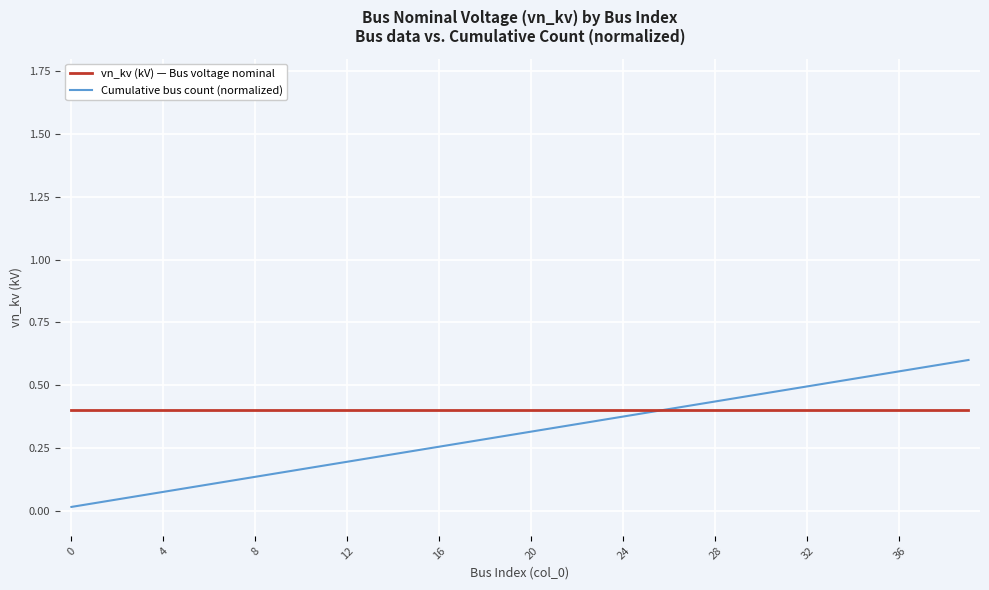

Does the chart have visible grid lines?

Yes